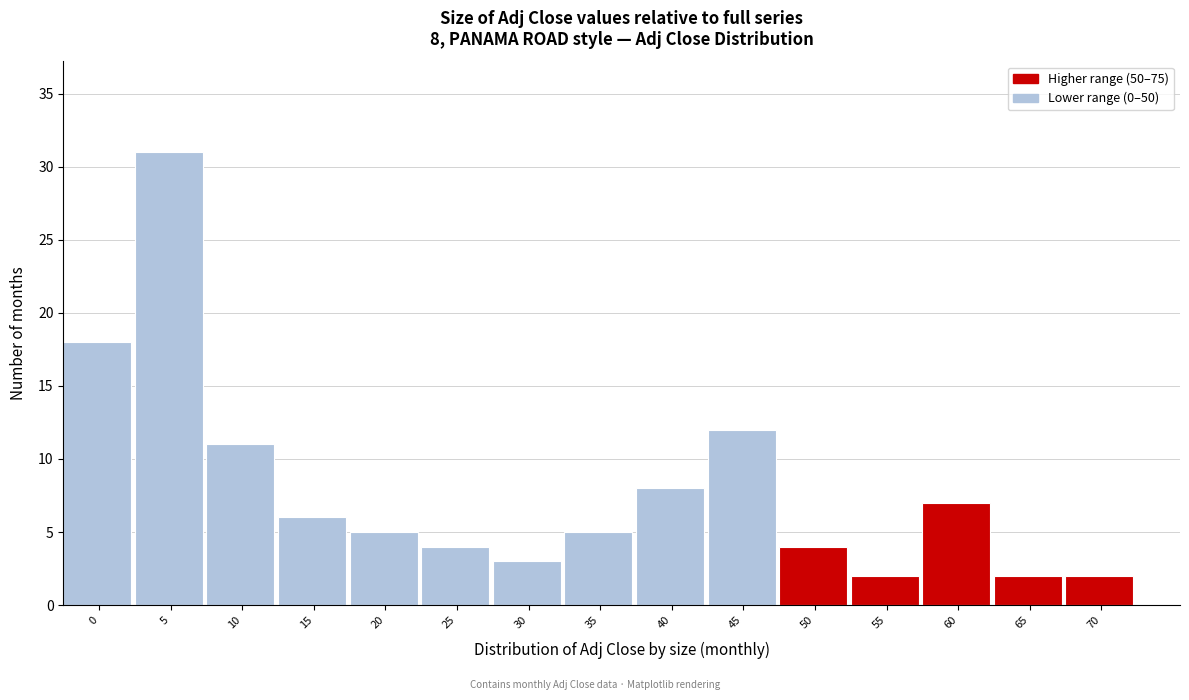

Reading left to right, list all the values displayed in this chart.

18	31	11	6	5	4	3	5	8	12	4	2	7	2	2